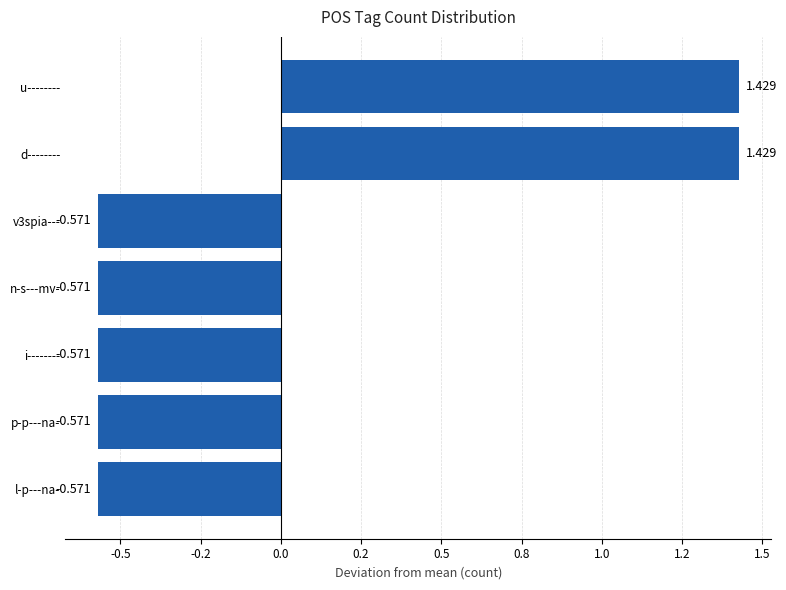

Does the chart contain any negative values?

Yes